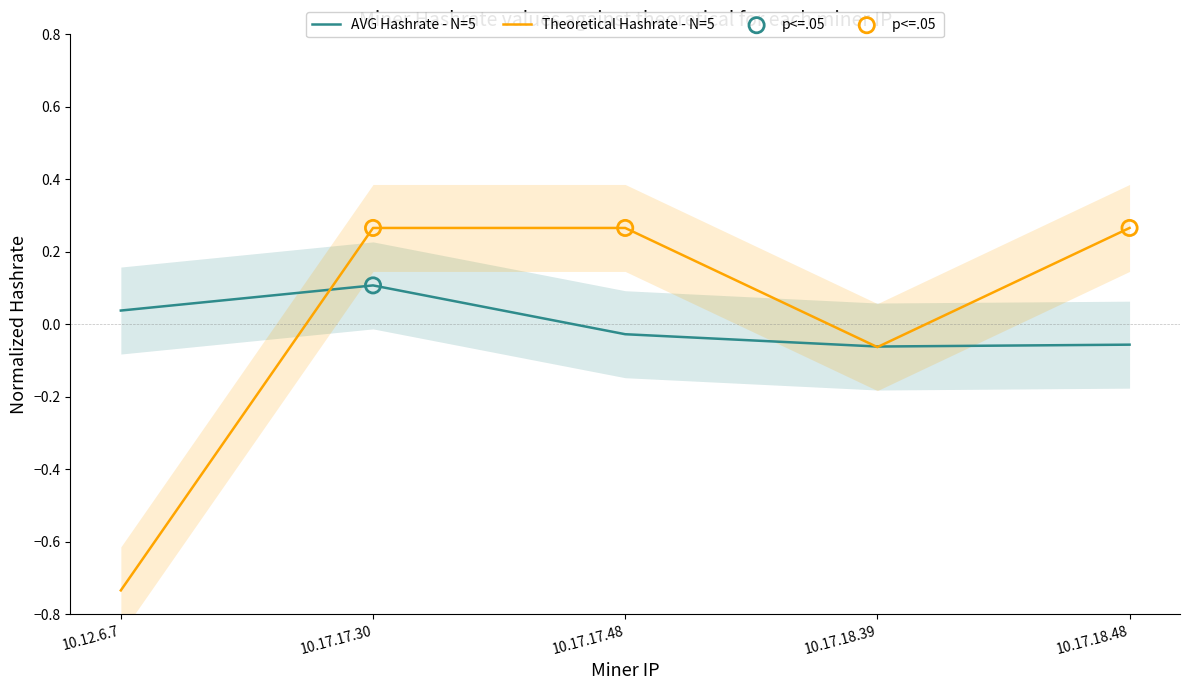

What are all the series names shown in the legend?

AVG Hashrate, Theoretical Hashrate